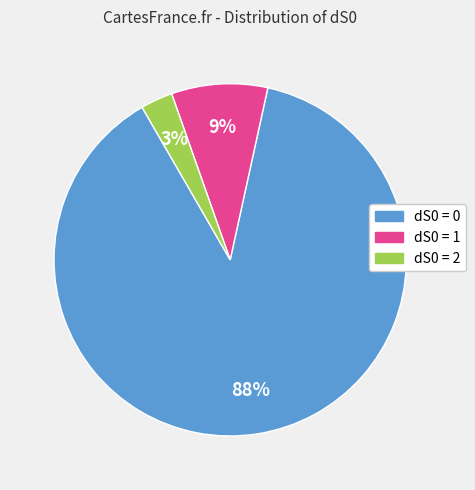

To the nearest percent, what is the difference between the largest and smallest slice percentages?

85%